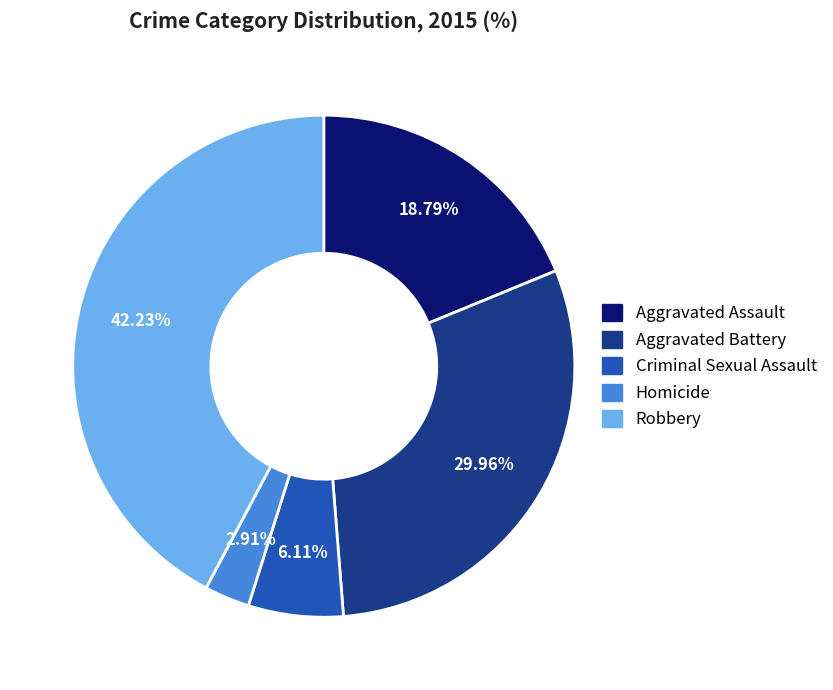

To the nearest percent, what is the average slice percentage?

20%